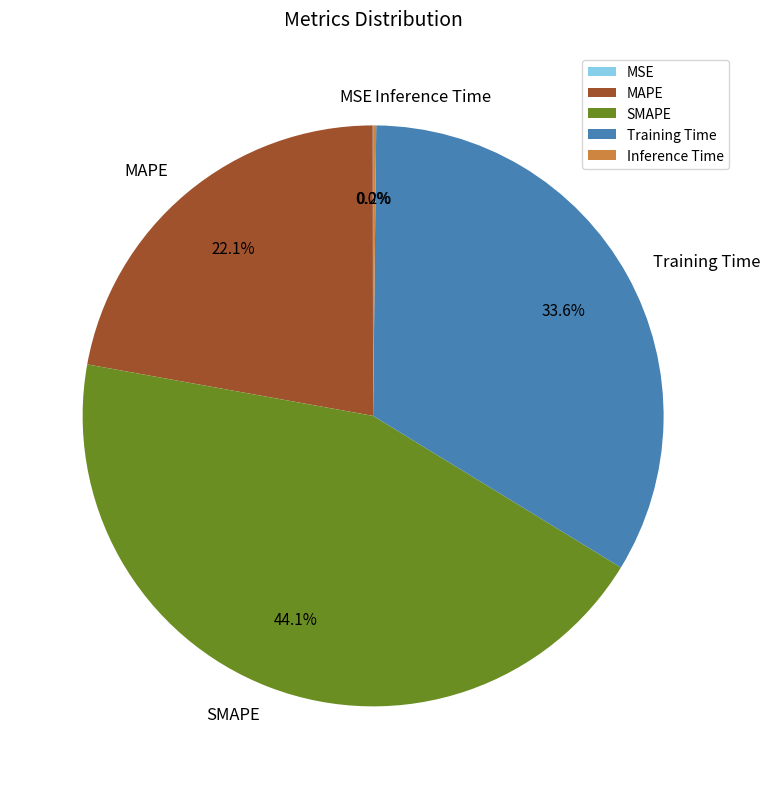

Is there any slice that represents more than half of the pie?

No